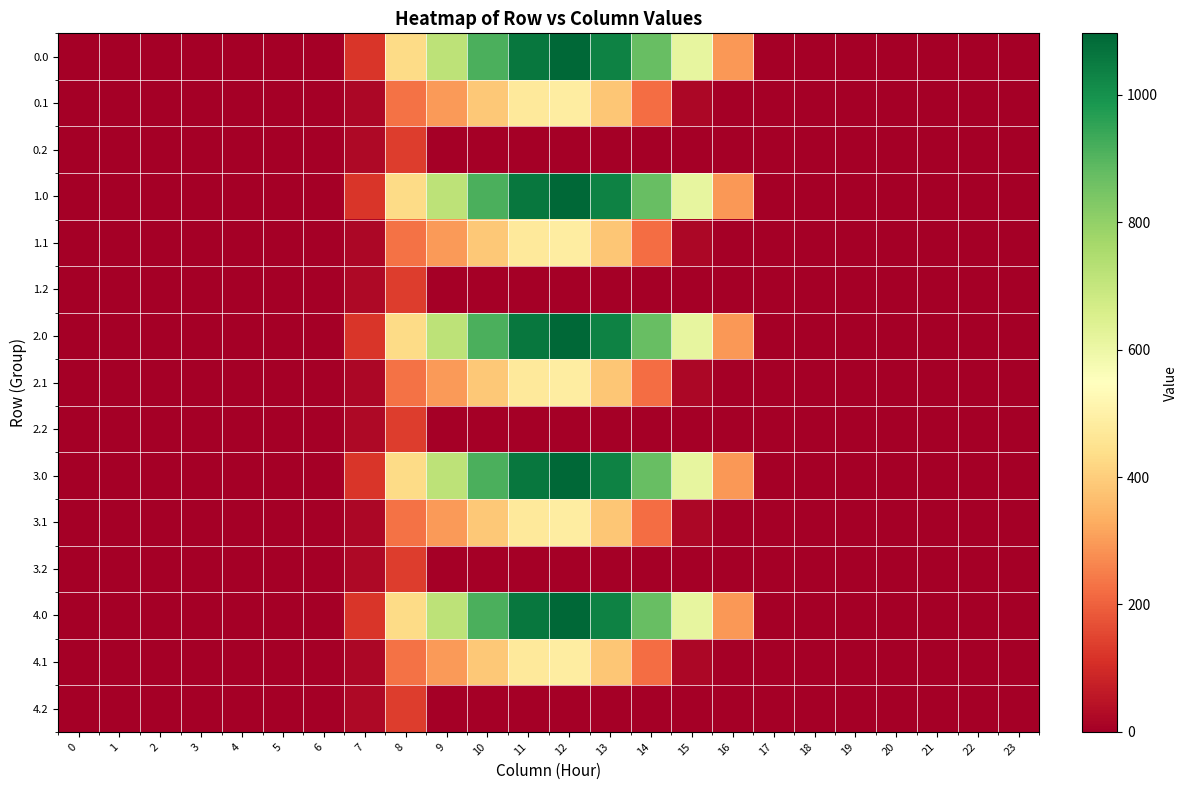

Reading right to left, what are all the values shown in this chart?

0.0: 23=0.0	22=0.0	21=0.0	20=0.0	19=0.0	18=0.0	17=0.0	16=294.5	15=615.9	14=870.6	13=1032.9	12=1096.7	11=1060.3	10=916.2	9=716.9	8=430.3	7=120.6	6=0.0	5=0.0	4=0.0	3=0.0	2=0.0	1=0.0	0=0.0
0.1: 23=0.0	22=0.0	21=0.0	20=0.0	19=0.0	18=0.0	17=0.0	16=0.0	15=17.3	14=219.2	13=382.7	12=485.4	11=471.7	10=388.1	9=295.9	8=227.5	7=17.7	6=0.0	5=0.0	4=0.0	3=0.0	2=0.0	1=0.0	0=0.0
0.2: 23=0.0	22=0.0	21=0.0	20=0.0	19=0.0	18=0.0	17=0.0	16=0.0	15=0.0	14=0.0	13=0.0	12=0.0	11=0.0	10=0.0	9=0.0	8=134.2	7=22.3	6=0.0	5=0.0	4=0.0	3=0.0	2=0.0	1=0.0	0=0.0
1.0: 23=0.0	22=0.0	21=0.0	20=0.0	19=0.0	18=0.0	17=0.0	16=294.5	15=615.9	14=870.6	13=1032.9	12=1096.7	11=1060.3	10=916.2	9=716.9	8=430.3	7=120.6	6=0.0	5=0.0	4=0.0	3=0.0	2=0.0	1=0.0	0=0.0
1.1: 23=0.0	22=0.0	21=0.0	20=0.0	19=0.0	18=0.0	17=0.0	16=0.0	15=17.3	14=219.2	13=382.7	12=485.4	11=471.7	10=388.1	9=295.9	8=227.5	7=17.7	6=0.0	5=0.0	4=0.0	3=0.0	2=0.0	1=0.0	0=0.0
1.2: 23=0.0	22=0.0	21=0.0	20=0.0	19=0.0	18=0.0	17=0.0	16=0.0	15=0.0	14=0.0	13=0.0	12=0.0	11=0.0	10=0.0	9=0.0	8=134.2	7=22.3	6=0.0	5=0.0	4=0.0	3=0.0	2=0.0	1=0.0	0=0.0
2.0: 23=0.0	22=0.0	21=0.0	20=0.0	19=0.0	18=0.0	17=0.0	16=294.5	15=615.9	14=870.6	13=1032.9	12=1096.7	11=1060.3	10=916.2	9=716.9	8=430.3	7=120.6	6=0.0	5=0.0	4=0.0	3=0.0	2=0.0	1=0.0	0=0.0
2.1: 23=0.0	22=0.0	21=0.0	20=0.0	19=0.0	18=0.0	17=0.0	16=0.0	15=17.3	14=219.2	13=382.7	12=485.4	11=471.7	10=388.1	9=295.9	8=227.5	7=17.7	6=0.0	5=0.0	4=0.0	3=0.0	2=0.0	1=0.0	0=0.0
2.2: 23=0.0	22=0.0	21=0.0	20=0.0	19=0.0	18=0.0	17=0.0	16=0.0	15=0.0	14=0.0	13=0.0	12=0.0	11=0.0	10=0.0	9=0.0	8=134.2	7=22.3	6=0.0	5=0.0	4=0.0	3=0.0	2=0.0	1=0.0	0=0.0
3.0: 23=0.0	22=0.0	21=0.0	20=0.0	19=0.0	18=0.0	17=0.0	16=294.5	15=615.9	14=870.6	13=1032.9	12=1096.7	11=1060.3	10=916.2	9=716.9	8=430.3	7=120.6	6=0.0	5=0.0	4=0.0	3=0.0	2=0.0	1=0.0	0=0.0
3.1: 23=0.0	22=0.0	21=0.0	20=0.0	19=0.0	18=0.0	17=0.0	16=0.0	15=17.3	14=219.2	13=382.7	12=485.4	11=471.7	10=388.1	9=295.9	8=227.5	7=17.7	6=0.0	5=0.0	4=0.0	3=0.0	2=0.0	1=0.0	0=0.0
3.2: 23=0.0	22=0.0	21=0.0	20=0.0	19=0.0	18=0.0	17=0.0	16=0.0	15=0.0	14=0.0	13=0.0	12=0.0	11=0.0	10=0.0	9=0.0	8=134.2	7=22.3	6=0.0	5=0.0	4=0.0	3=0.0	2=0.0	1=0.0	0=0.0
4.0: 23=0.0	22=0.0	21=0.0	20=0.0	19=0.0	18=0.0	17=0.0	16=294.5	15=615.9	14=870.6	13=1032.9	12=1096.7	11=1060.3	10=916.2	9=716.9	8=430.3	7=120.6	6=0.0	5=0.0	4=0.0	3=0.0	2=0.0	1=0.0	0=0.0
4.1: 23=0.0	22=0.0	21=0.0	20=0.0	19=0.0	18=0.0	17=0.0	16=0.0	15=17.3	14=219.2	13=382.7	12=485.4	11=471.7	10=388.1	9=295.9	8=227.5	7=17.7	6=0.0	5=0.0	4=0.0	3=0.0	2=0.0	1=0.0	0=0.0
4.2: 23=0.0	22=0.0	21=0.0	20=0.0	19=0.0	18=0.0	17=0.0	16=0.0	15=0.0	14=0.0	13=0.0	12=0.0	11=0.0	10=0.0	9=0.0	8=134.2	7=22.3	6=0.0	5=0.0	4=0.0	3=0.0	2=0.0	1=0.0	0=0.0